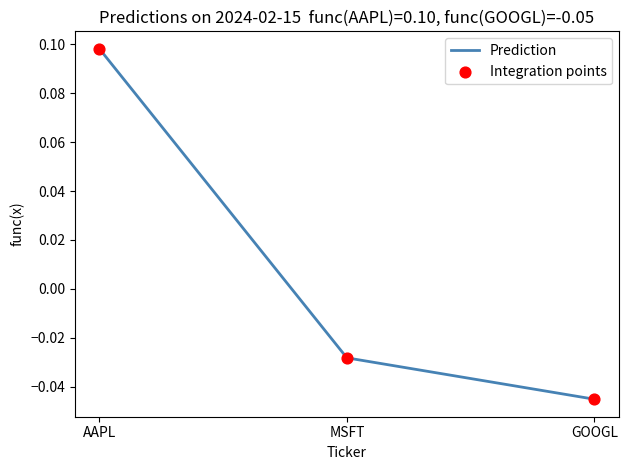

Which label corresponds to the smallest value in the chart?

GOOGL